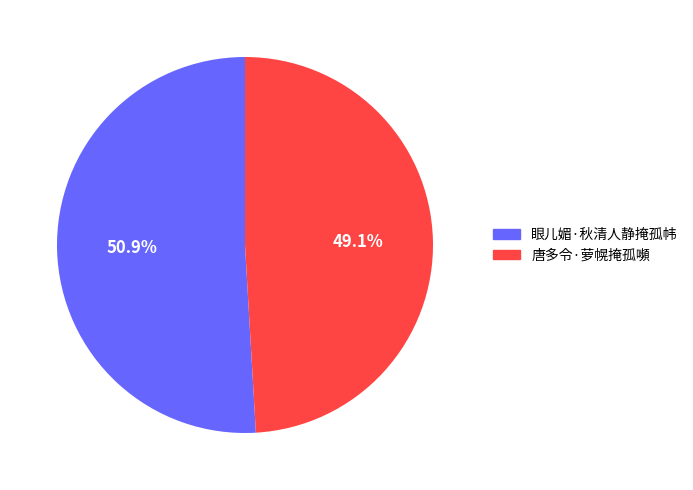

The 眼儿媚·秋清人静掩孤帏 slice represents 45% of the pie. True or false?

False